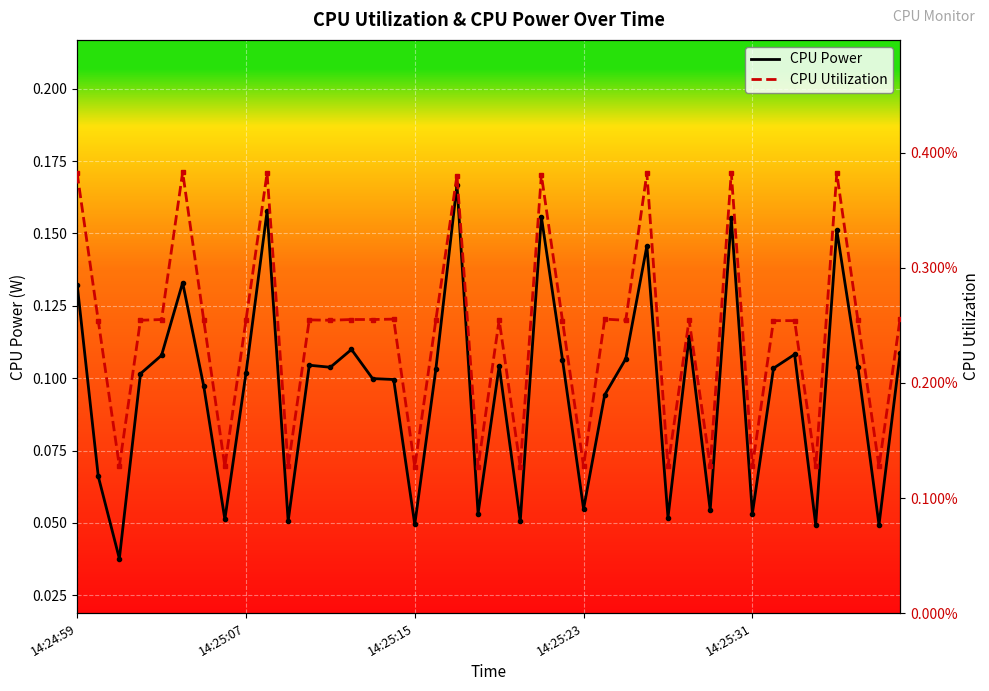

Count the CPU Power values in the range 0 to 1.

40